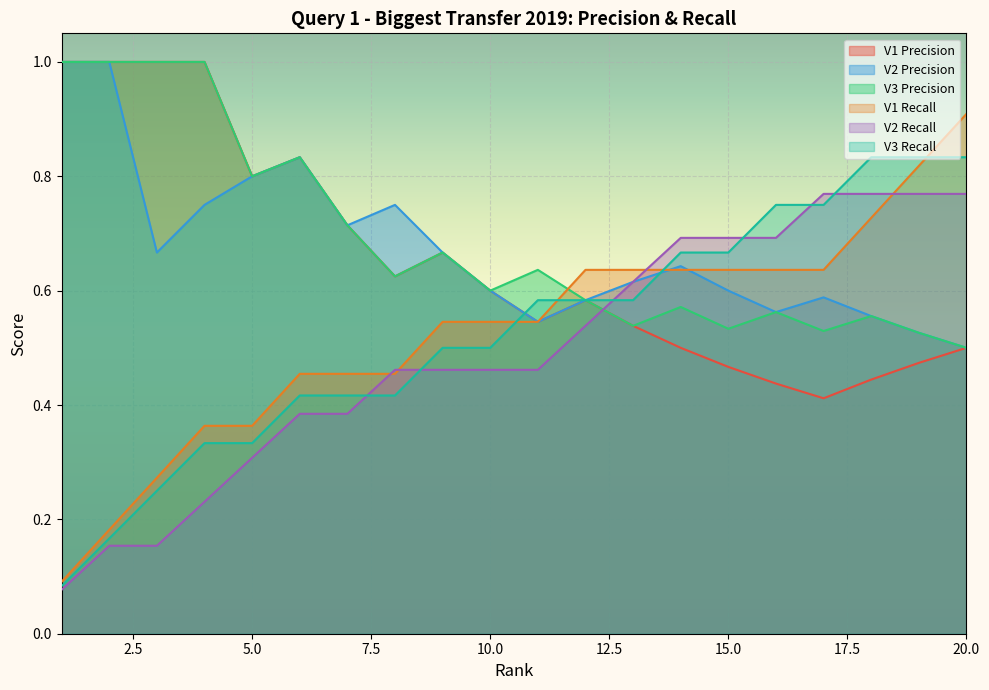

At how many categories does at least one series exceed 0?

20